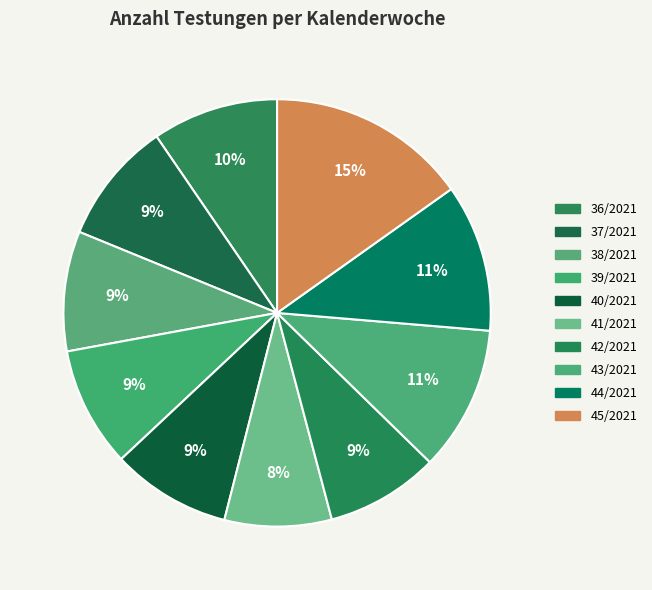

To the nearest percent, what is the combined percentage of 37/2021 and 38/2021?

18%